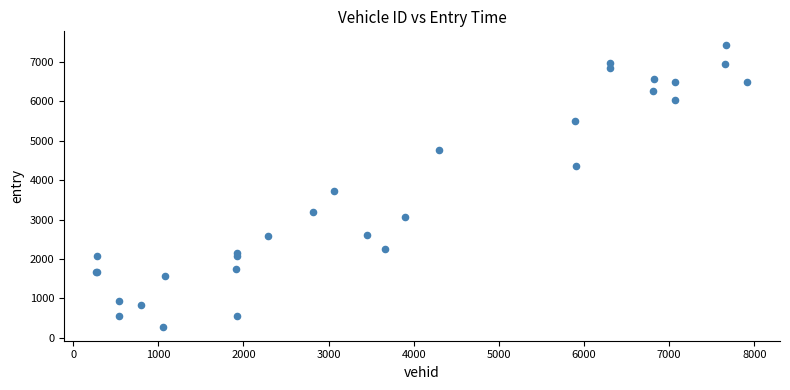

What Y value in the scatter plot is closest to 3852?

3723.8